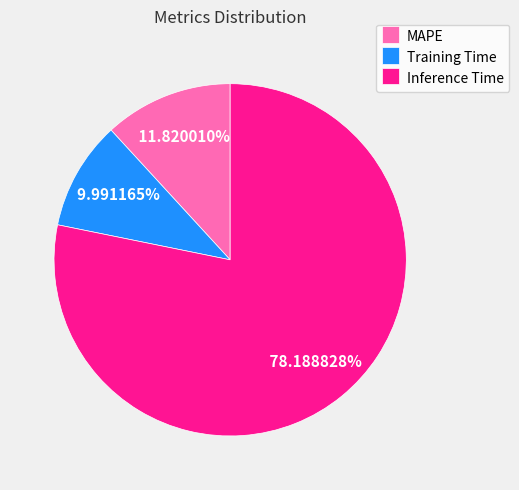

Which category has the biggest portion of the pie?

Inference Time